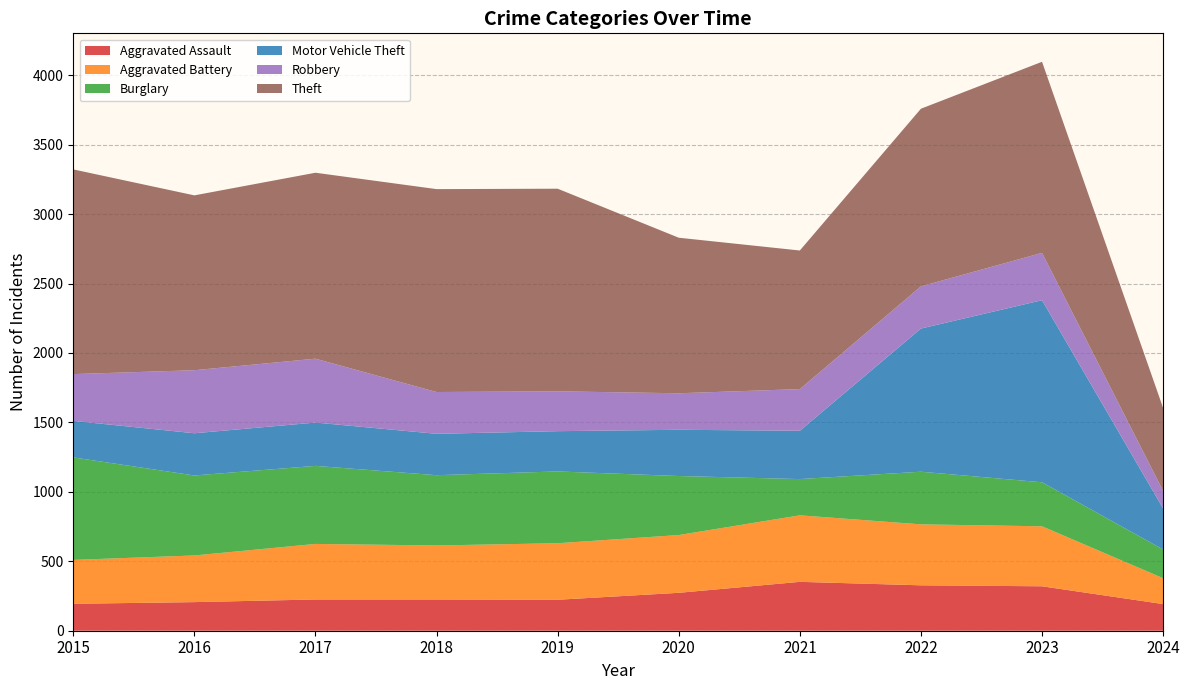

Reading left to right, transcribe all the data shown in this chart.

Aggravated Assault: 2015=194	2016=206	2017=225	2018=225	2019=223	2020=273	2021=352	2022=327	2023=320	2024=192
Aggravated Battery: 2015=316	2016=336	2017=400	2018=389	2019=407	2020=416	2021=479	2022=439	2023=432	2024=186
Burglary: 2015=738	2016=576	2017=562	2018=506	2019=517	2020=425	2021=261	2022=379	2023=317	2024=207
Motor Vehicle Theft: 2015=263	2016=304	2017=312	2018=298	2019=290	2020=333	2021=348	2022=1031	2023=1311	2024=295
Robbery: 2015=337	2016=454	2017=460	2018=301	2019=287	2020=263	2021=300	2022=304	2023=341	2024=127
Theft: 2015=1474	2016=1259	2017=1339	2018=1461	2019=1459	2020=1120	2021=998	2022=1279	2023=1376	2024=597